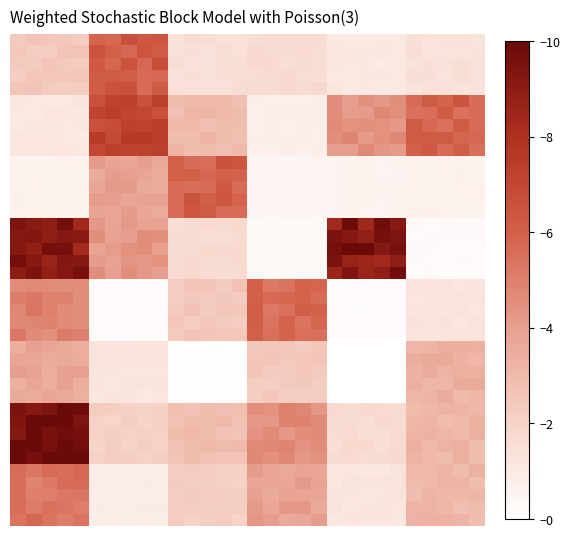

At which category is the sum across all series the highest?

3